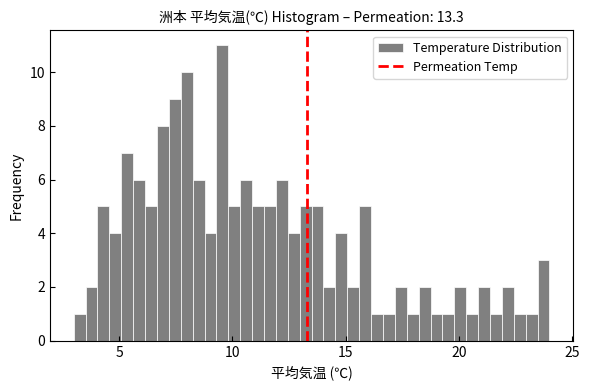

Read against the x-axis, roughly where is the centre of the tallest bar?

9.5